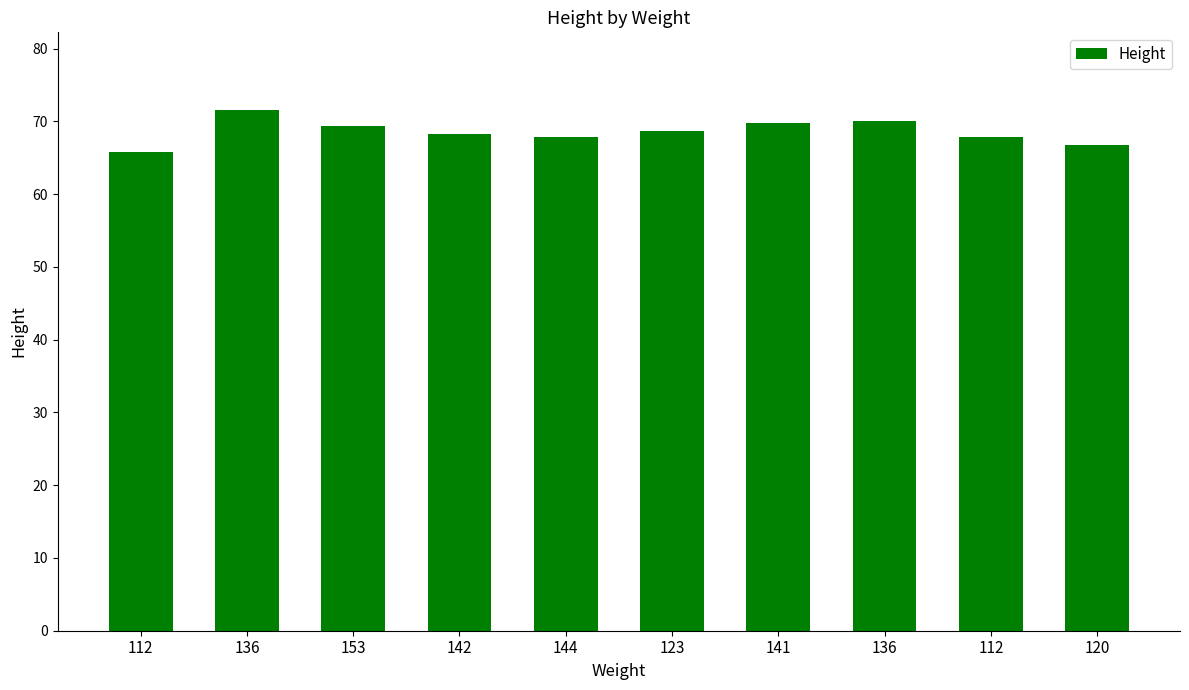

Where is the data nearest to the value 68?

112